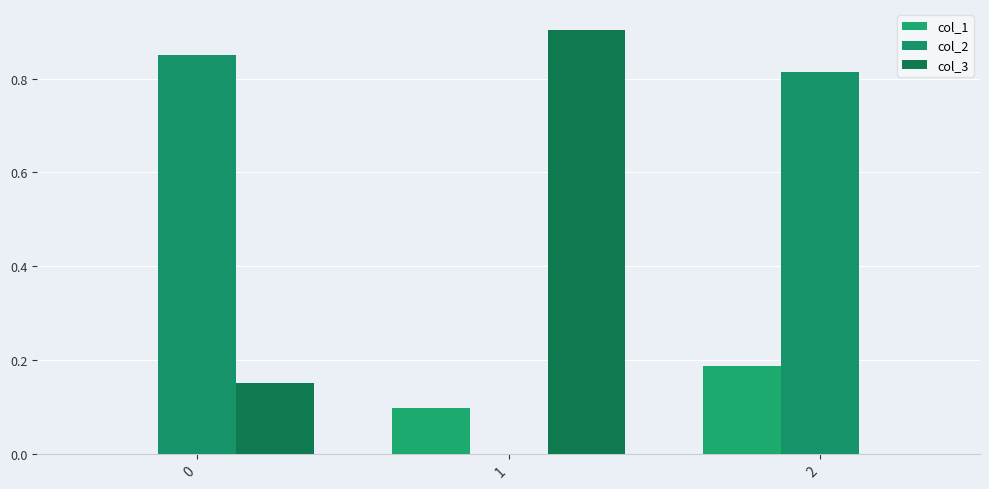

At which label is col_2 closest to 0?

1